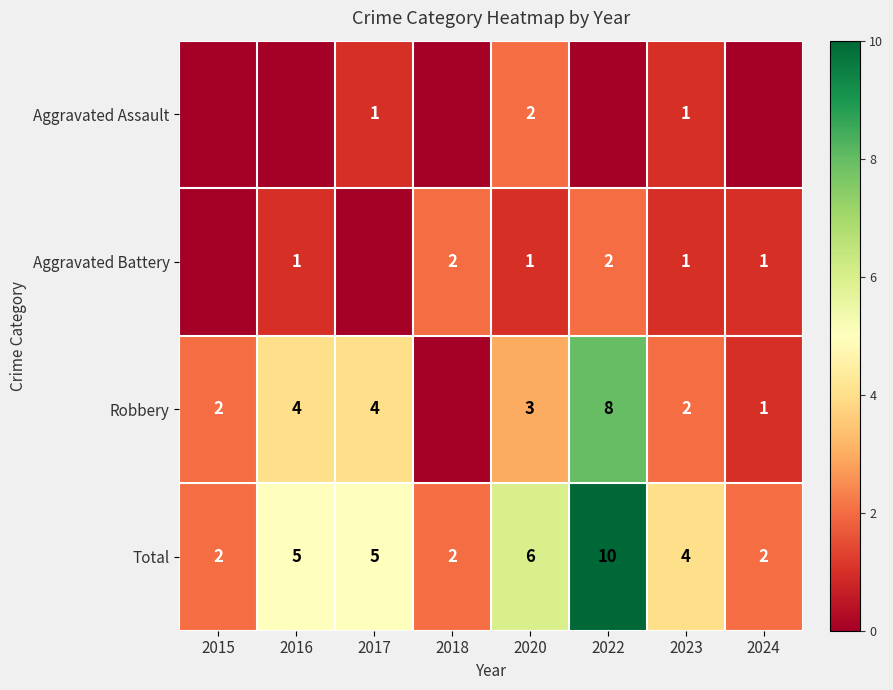

What is the difference between the highest and lowest values at 2023?

3